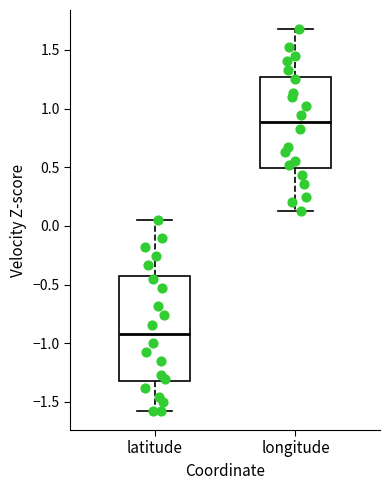

Reading left to right, transcribe this box plot: for each box, give where its median line is, the range the box spans, and where its two whiskers end, as read against the y-axis. The values are not printed on the chart, so give them approximately, as read against the axis.

latitude: median -0.90, box -1.30 to -0.40, whiskers -1.60 to 0.05
longitude: median 0.90, box 0.50 to 1.25, whiskers 0.15 to 1.70